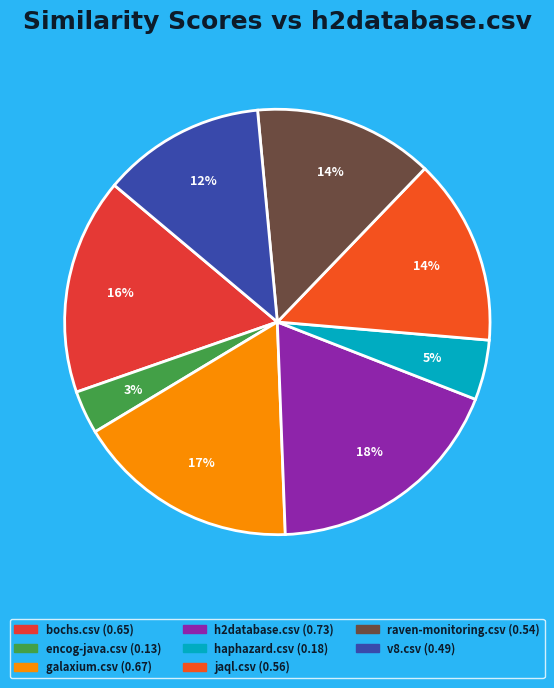

How many segments does this pie chart have?

8